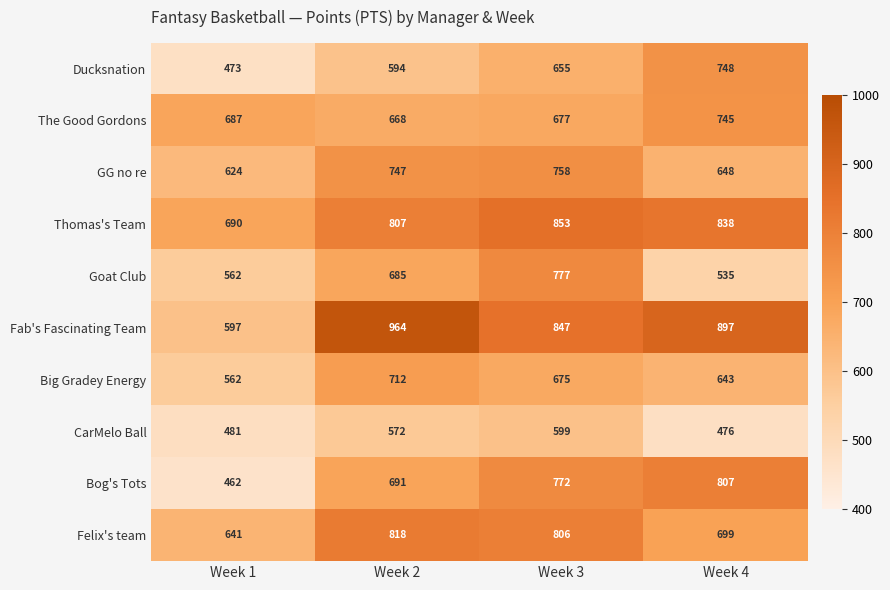

At which label is Felix's team closest to 729?

Week 4